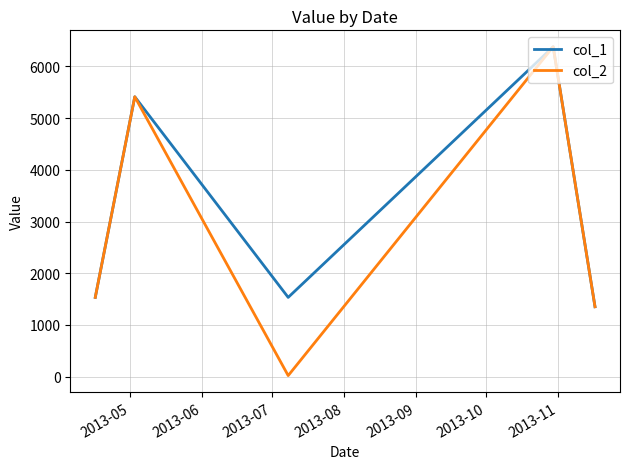

List the series in order of their overall mean, highest first.

col_1, col_2